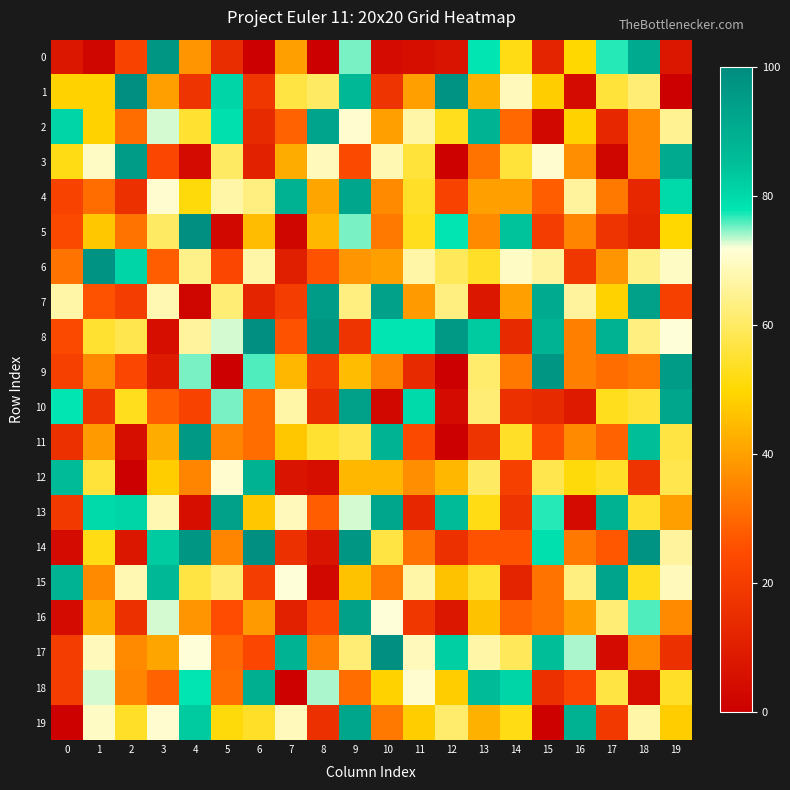

Reading left to right, transcribe all the data shown in this chart.

0: 0=8	1=2	2=22	3=97	4=38	5=15	6=0	7=40	8=0	9=75	10=4	11=5	12=7	13=78	14=52	15=12	16=50	17=77	18=91	19=8
1: 0=49	1=49	2=99	3=40	4=17	5=81	6=18	7=57	8=60	9=87	10=17	11=40	12=98	13=43	14=69	15=48	16=4	17=56	18=62	19=0
2: 0=81	1=49	2=31	3=73	4=55	5=79	6=14	7=29	8=93	9=71	10=40	11=67	12=53	13=88	14=30	15=3	16=49	17=13	18=36	19=65
3: 0=52	1=70	2=95	3=23	4=4	5=60	6=11	7=42	8=69	9=24	10=68	11=56	12=1	13=32	14=56	15=71	16=37	17=2	18=36	19=91
4: 0=22	1=31	2=16	3=71	4=51	5=67	6=63	7=89	8=41	9=92	10=36	11=54	12=22	13=40	14=40	15=28	16=66	17=33	18=13	19=80
5: 0=24	1=47	2=32	3=60	4=99	5=3	6=45	7=2	8=44	9=75	10=33	11=53	12=78	13=36	14=84	15=20	16=35	17=17	18=12	19=50
6: 0=32	1=98	2=81	3=28	4=64	5=23	6=67	7=10	8=26	9=38	10=40	11=67	12=59	13=54	14=70	15=66	16=18	17=38	18=64	19=70
7: 0=67	1=26	2=20	3=68	4=2	5=62	6=12	7=20	8=95	9=63	10=94	11=39	12=63	13=8	14=40	15=91	16=66	17=49	18=94	19=21
8: 0=24	1=55	2=58	3=5	4=66	5=73	6=99	7=26	8=97	9=17	10=78	11=78	12=96	13=83	14=14	15=88	16=34	17=89	18=63	19=72
9: 0=21	1=36	2=23	3=9	4=75	5=0	6=76	7=44	8=20	9=45	10=35	11=14	12=0	13=61	14=33	15=97	16=34	17=31	18=33	19=95
10: 0=78	1=17	2=53	3=28	4=22	5=75	6=31	7=67	8=15	9=94	10=3	11=80	12=4	13=62	14=16	15=14	16=9	17=53	18=56	19=92
11: 0=16	1=39	2=5	3=42	4=96	5=35	6=31	7=47	8=55	9=58	10=88	11=24	12=0	13=17	14=54	15=24	16=36	17=29	18=85	19=57
12: 0=86	1=56	2=0	3=48	4=35	5=71	6=89	7=7	8=5	9=44	10=44	11=37	12=44	13=60	14=21	15=58	16=51	17=54	18=17	19=58
13: 0=19	1=80	2=81	3=68	4=5	5=94	6=47	7=69	8=28	9=73	10=92	11=13	12=86	13=52	14=17	15=77	16=4	17=89	18=55	19=40
14: 0=4	1=52	2=8	3=83	4=97	5=35	6=99	7=16	8=7	9=97	10=57	11=32	12=16	13=26	14=26	15=79	16=33	17=27	18=98	19=66
15: 0=88	1=36	2=68	3=87	4=57	5=62	6=20	7=72	8=3	9=46	10=33	11=67	12=46	13=55	14=12	15=32	16=63	17=93	18=53	19=69
16: 0=4	1=42	2=16	3=73	4=38	5=25	6=39	7=11	8=24	9=94	10=72	11=18	12=8	13=46	14=29	15=32	16=40	17=62	18=76	19=36
17: 0=20	1=69	2=36	3=41	4=72	5=30	6=23	7=88	8=34	9=62	10=99	11=69	12=82	13=67	14=59	15=85	16=74	17=4	18=36	19=16
18: 0=20	1=73	2=35	3=29	4=78	5=31	6=90	7=1	8=74	9=31	10=49	11=71	12=48	13=86	14=81	15=16	16=23	17=57	18=5	19=54
19: 0=1	1=70	2=54	3=71	4=83	5=51	6=54	7=69	8=16	9=92	10=33	11=48	12=61	13=43	14=52	15=1	16=89	17=19	18=67	19=48